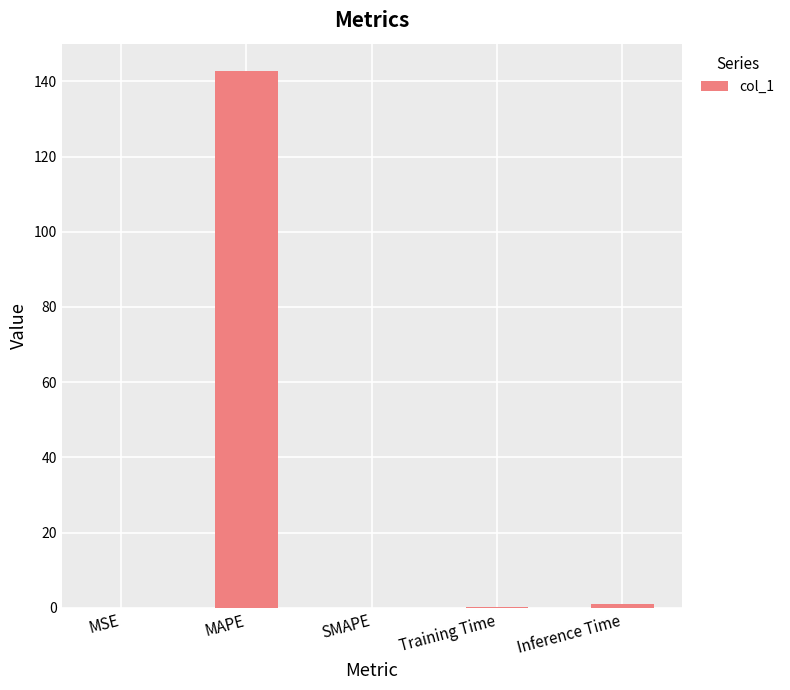

The value at MAPE is 235.2. True or false?

False